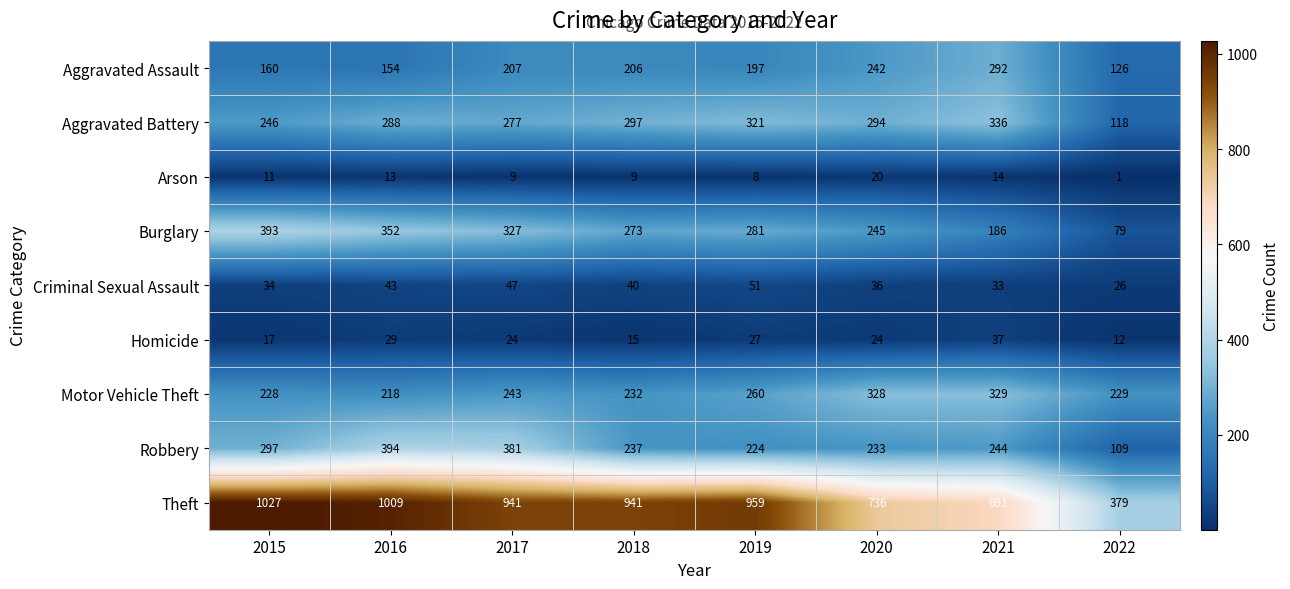

What is the spread (max minus min) of values at 2015?

1016